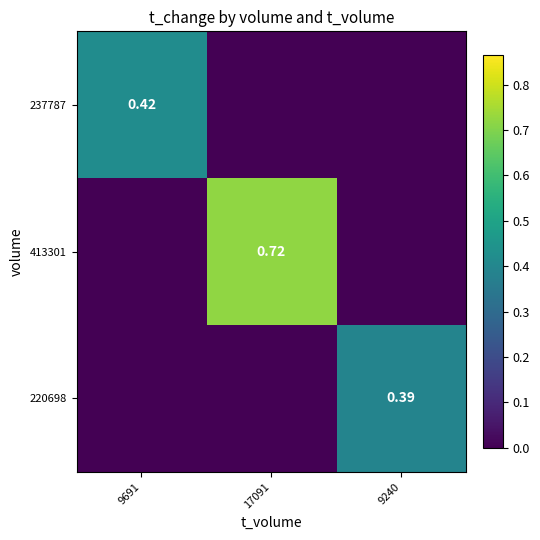

Rank the categories by 413301 value from highest to lowest.

17091, 9691, 9240